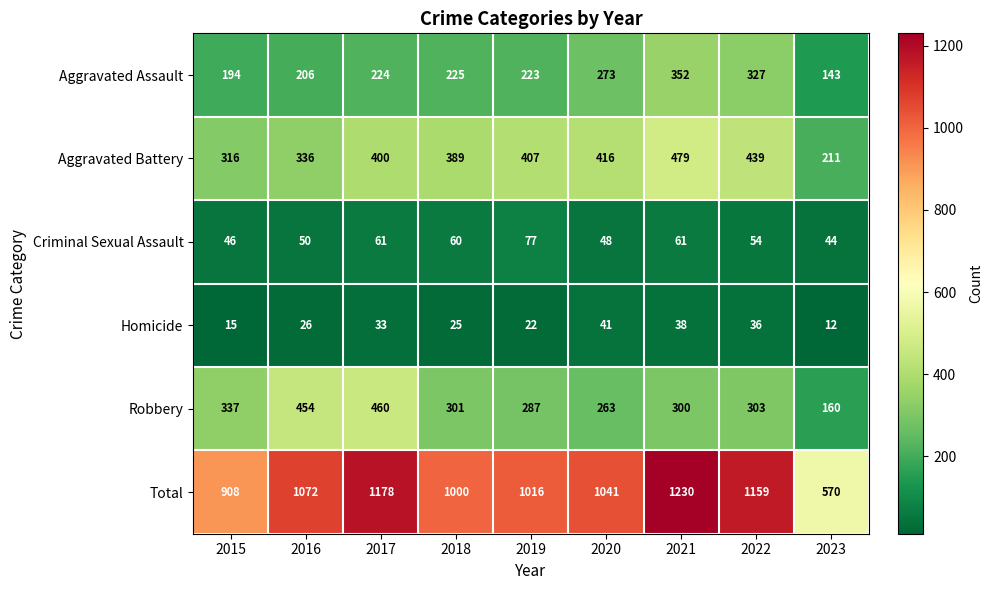

What is the minimum value for Aggravated Battery?

211